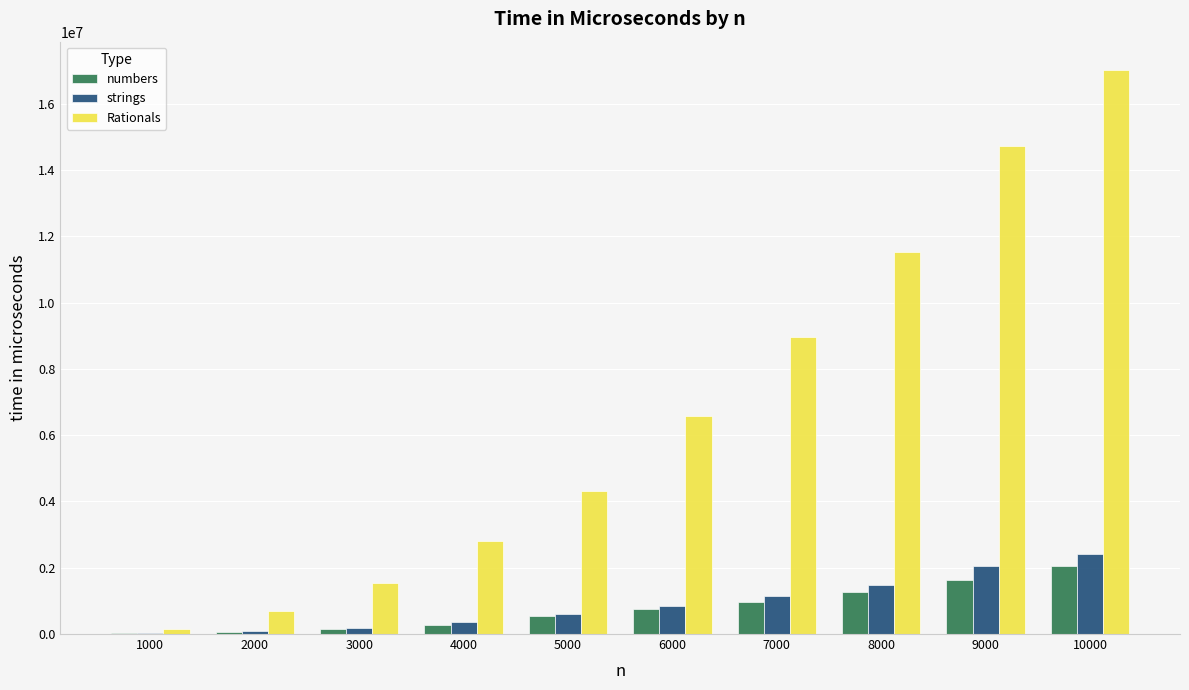

The numbers series shows 269000 at 4000. True or false?

True